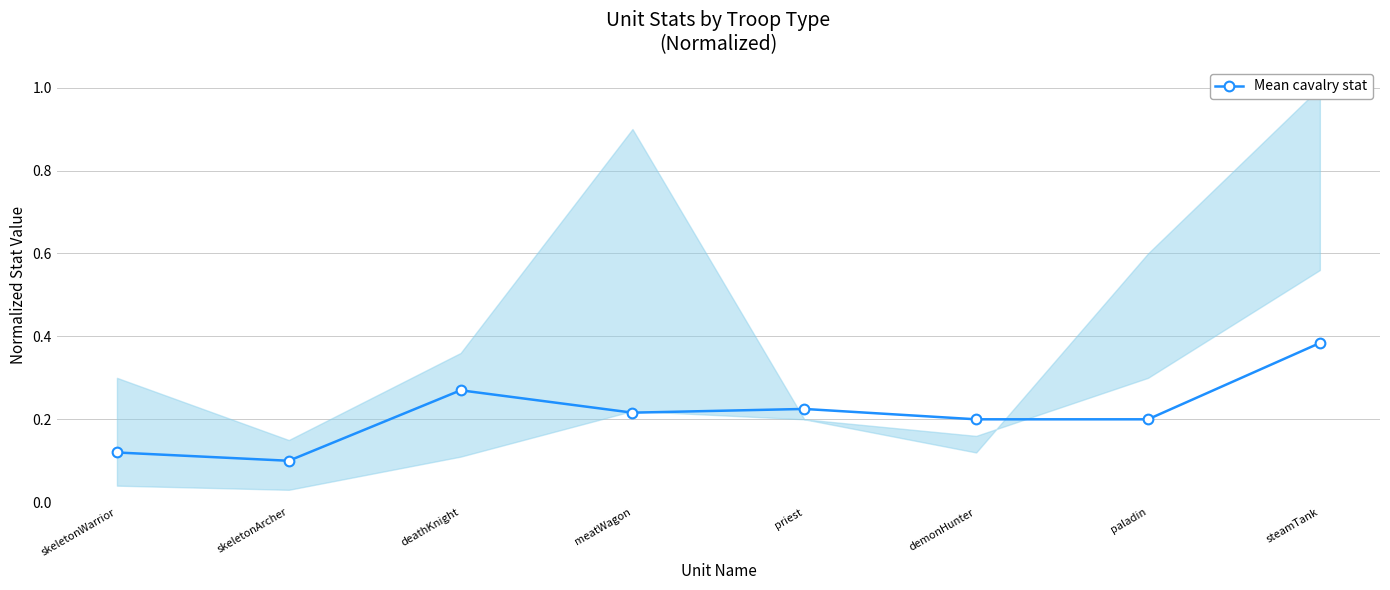

Reading left to right, extract all data points from this chart.

0.1	0.1	0.3	0.2	0.2	0.2	0.2	0.4